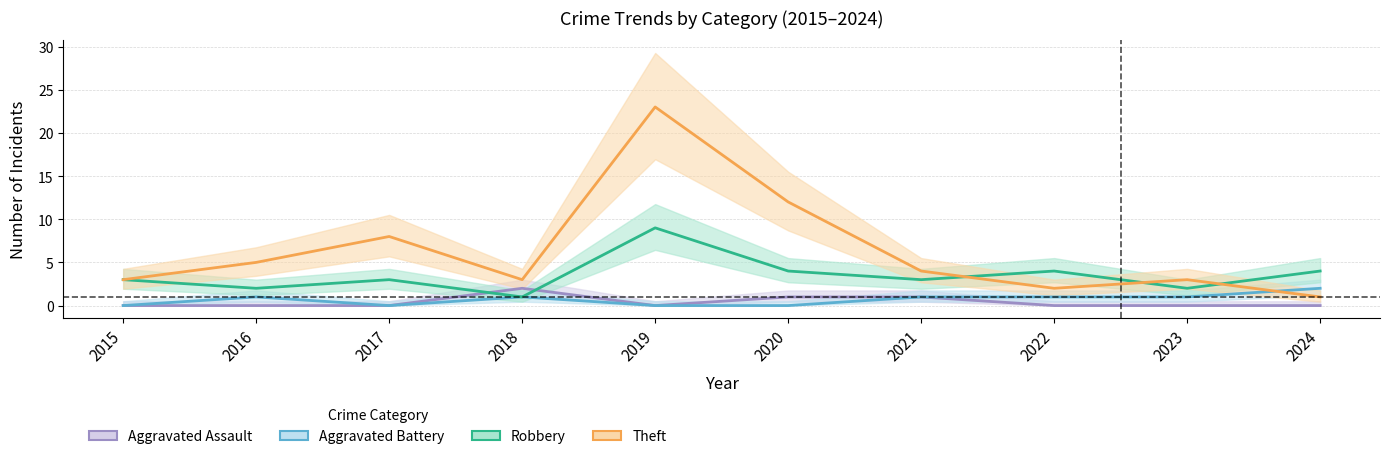

What are all the series names shown in the legend?

Aggravated Assault, Aggravated Battery, Robbery, Theft